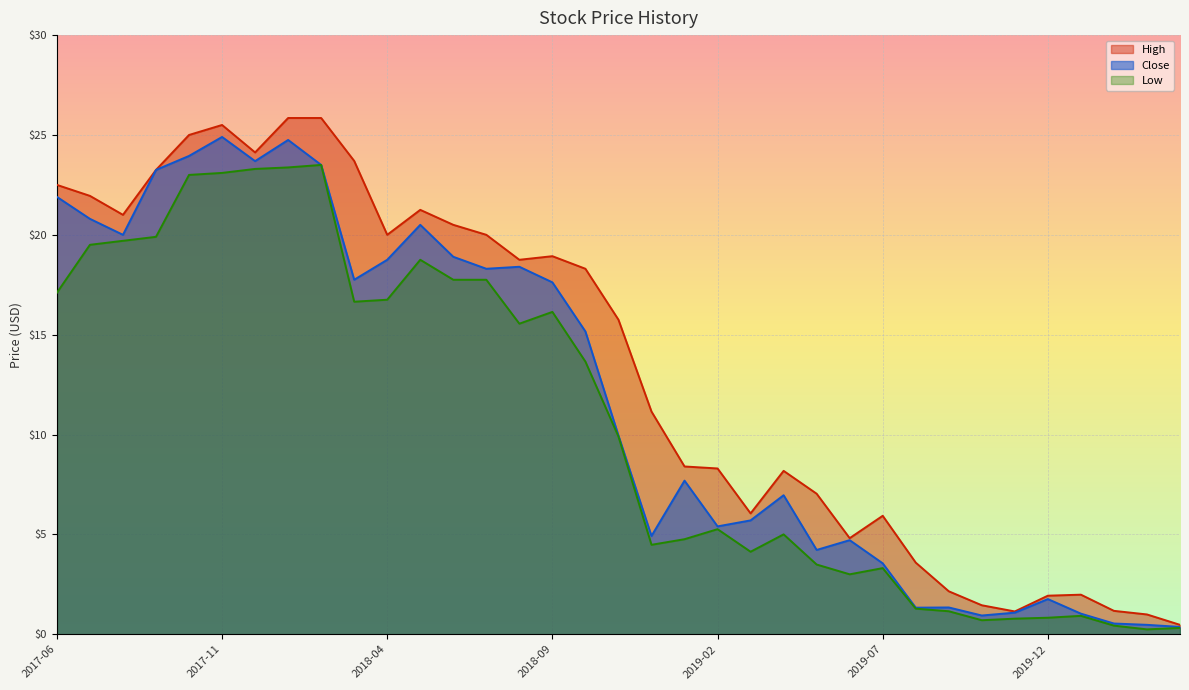

How many data points does each series have?

35